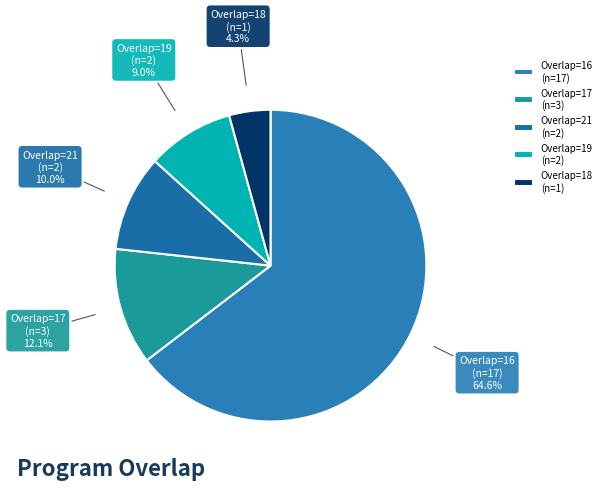

Which slice is the largest?

Overlap=16 (n=17)